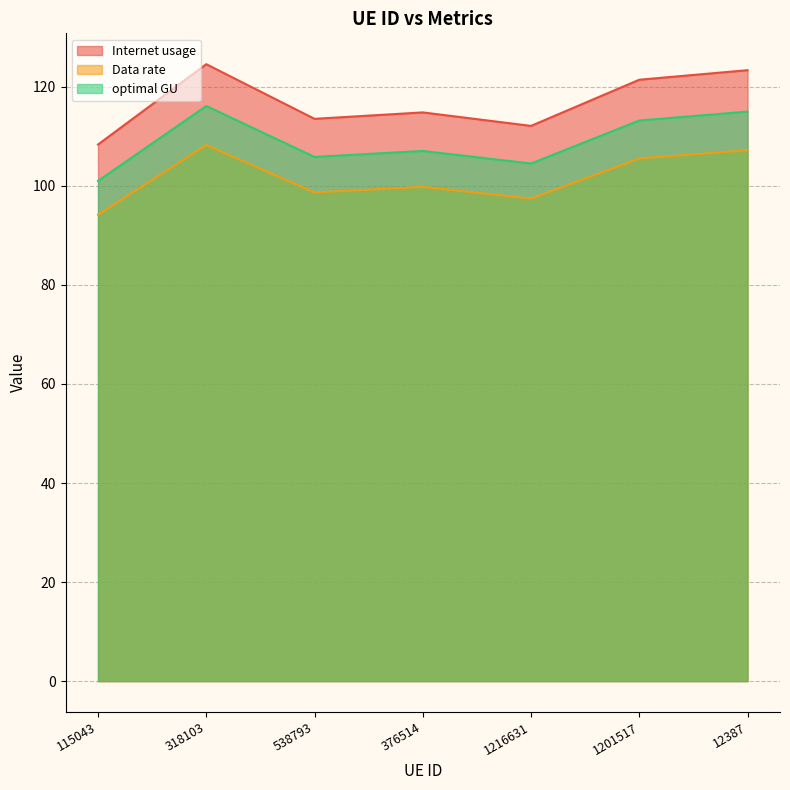

Between 115043 and 538793, which is larger?

538793